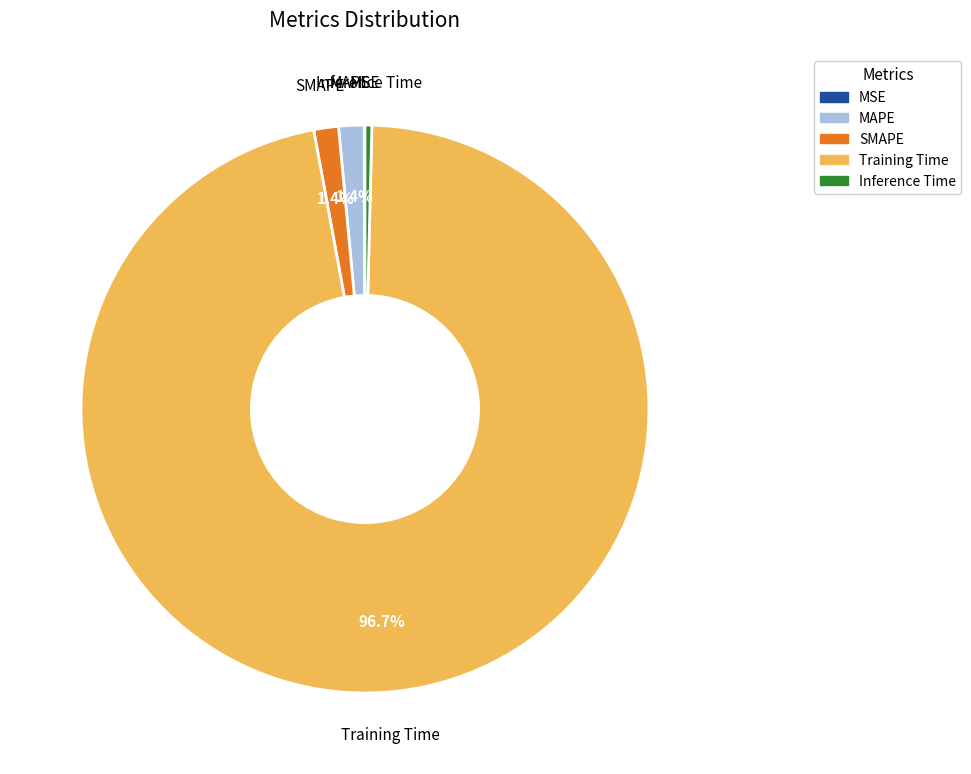

Which category accounts for the majority?

Training Time